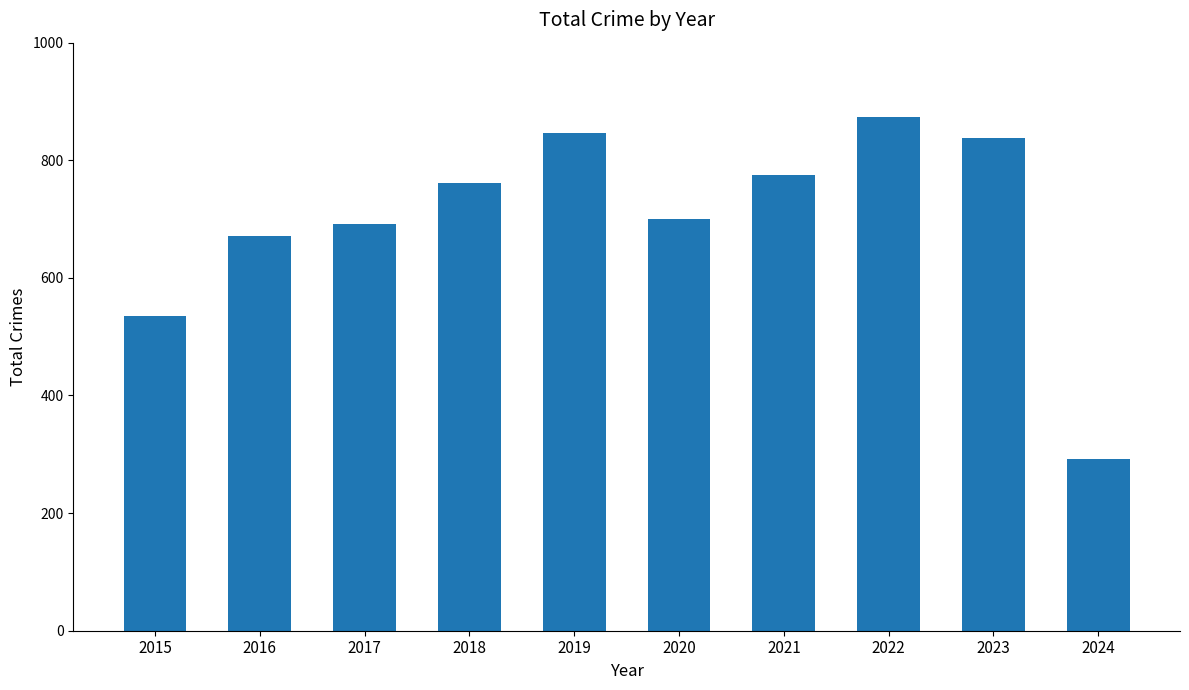

How many data points are less than 761?

5